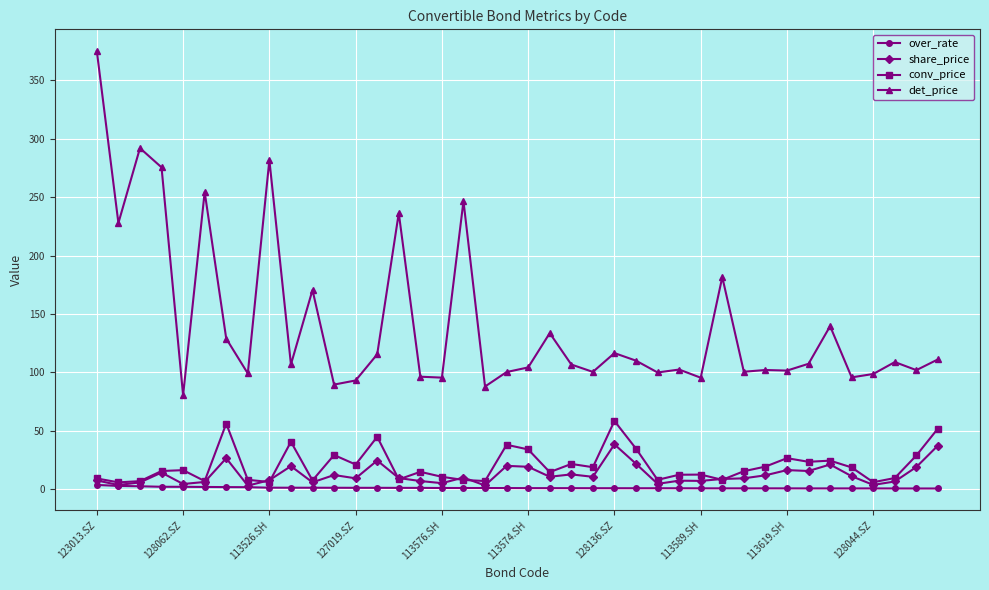

Which series has the largest total across all categories?

det_price